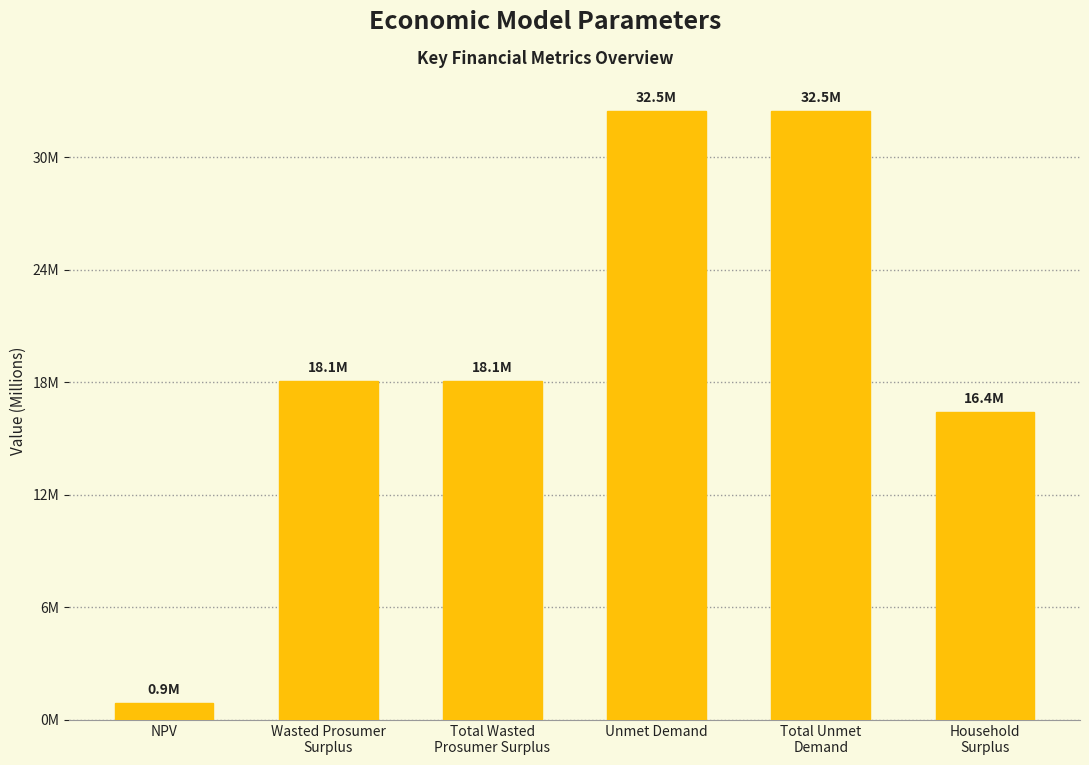

Does the chart contain any negative values?

No